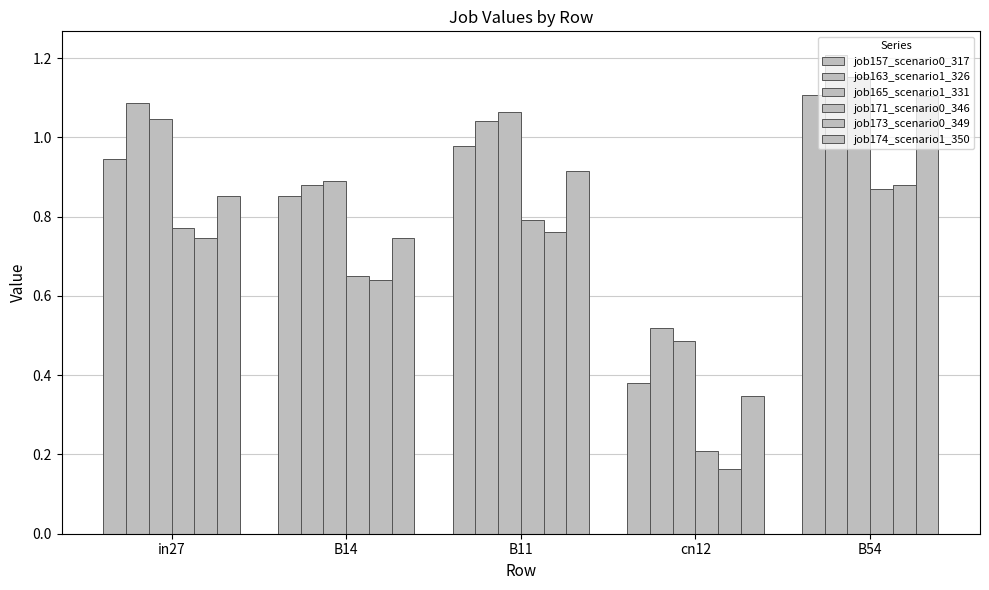

Count the job171_scenario0_346 values in the range 0 to 1.

5